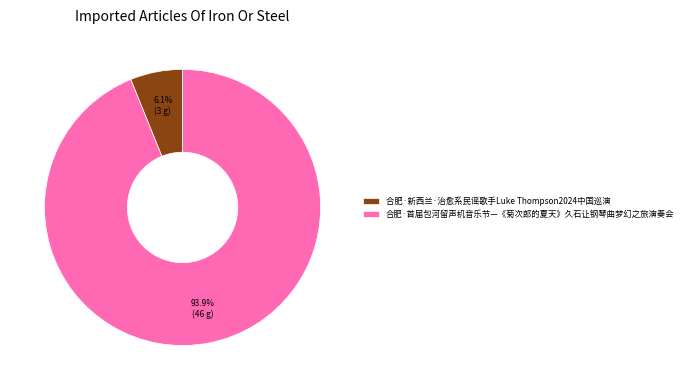

Rank the categories by value from highest to lowest.

合肥·首届包河留声机音乐节—《菊次郎的夏天》久石让钢琴曲梦幻之旅演奏会, 合肥·新西兰·治愈系民谣歌手Luke Thompson2024中国巡演